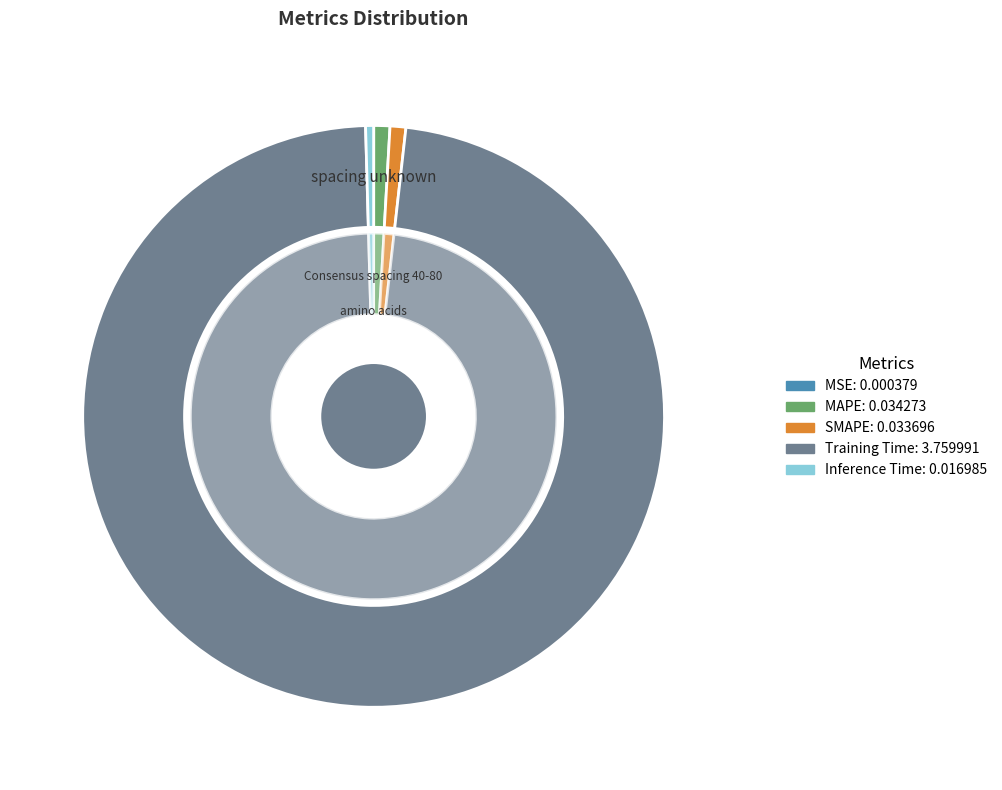

Rank the categories by value from highest to lowest.

Training Time, MAPE, SMAPE, Inference Time, MSE